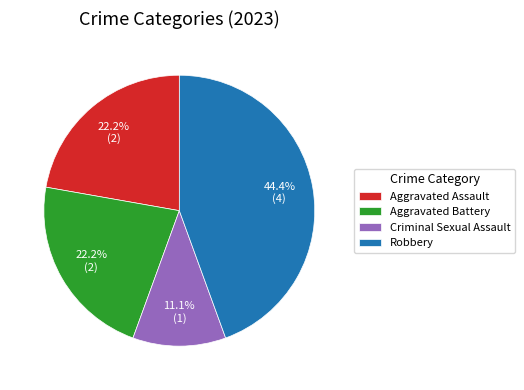

Does Criminal Sexual Assault represent more than half of the total?

No